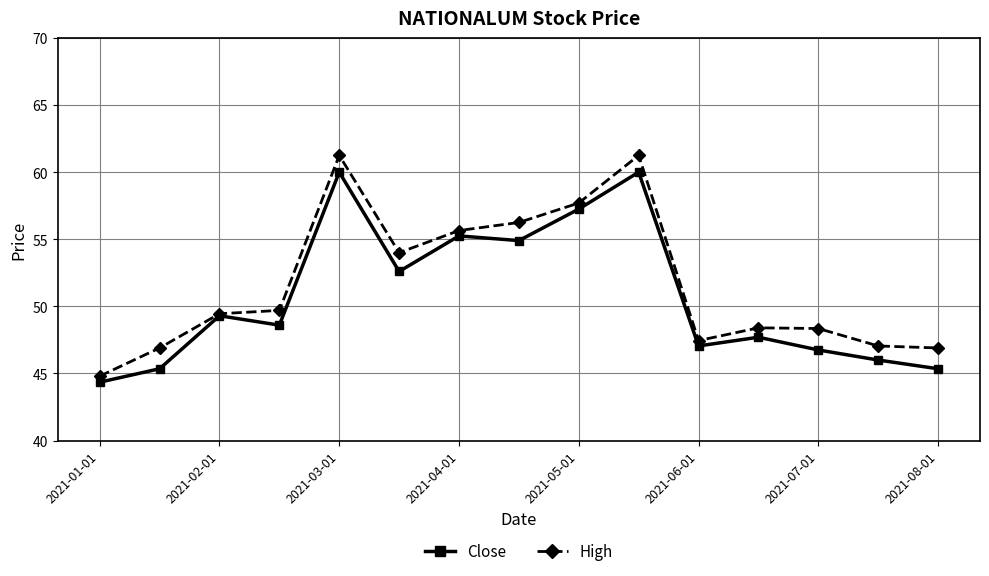

True or false: High has more than 0 interior local peaks.

True